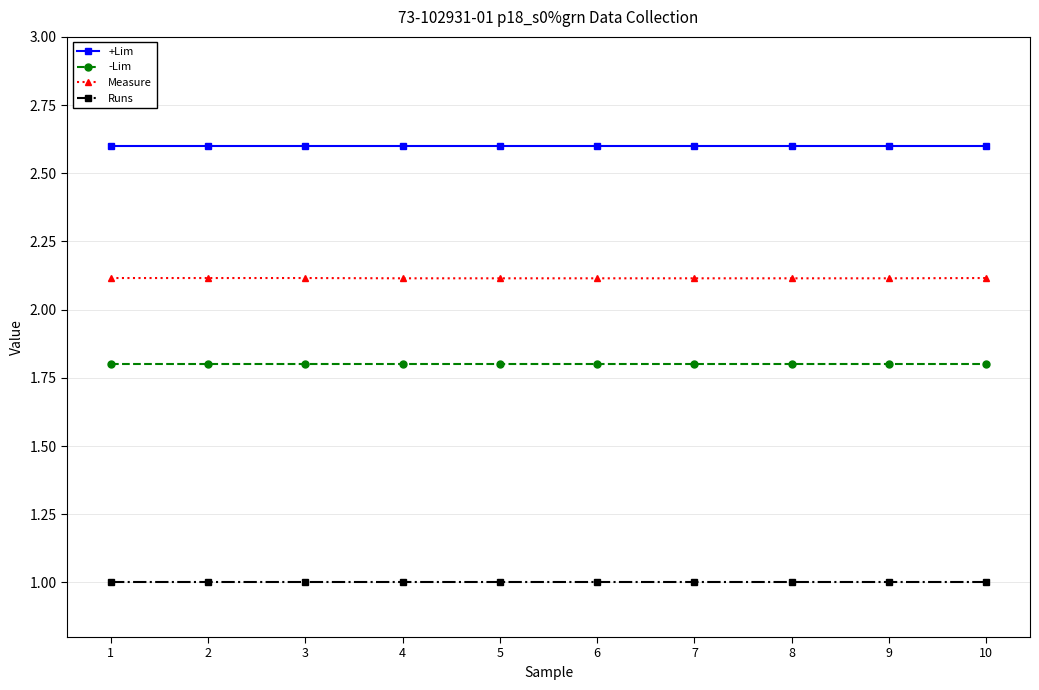

List the series in order of their overall mean, lowest first.

Runs, -Lim, Measure, +Lim